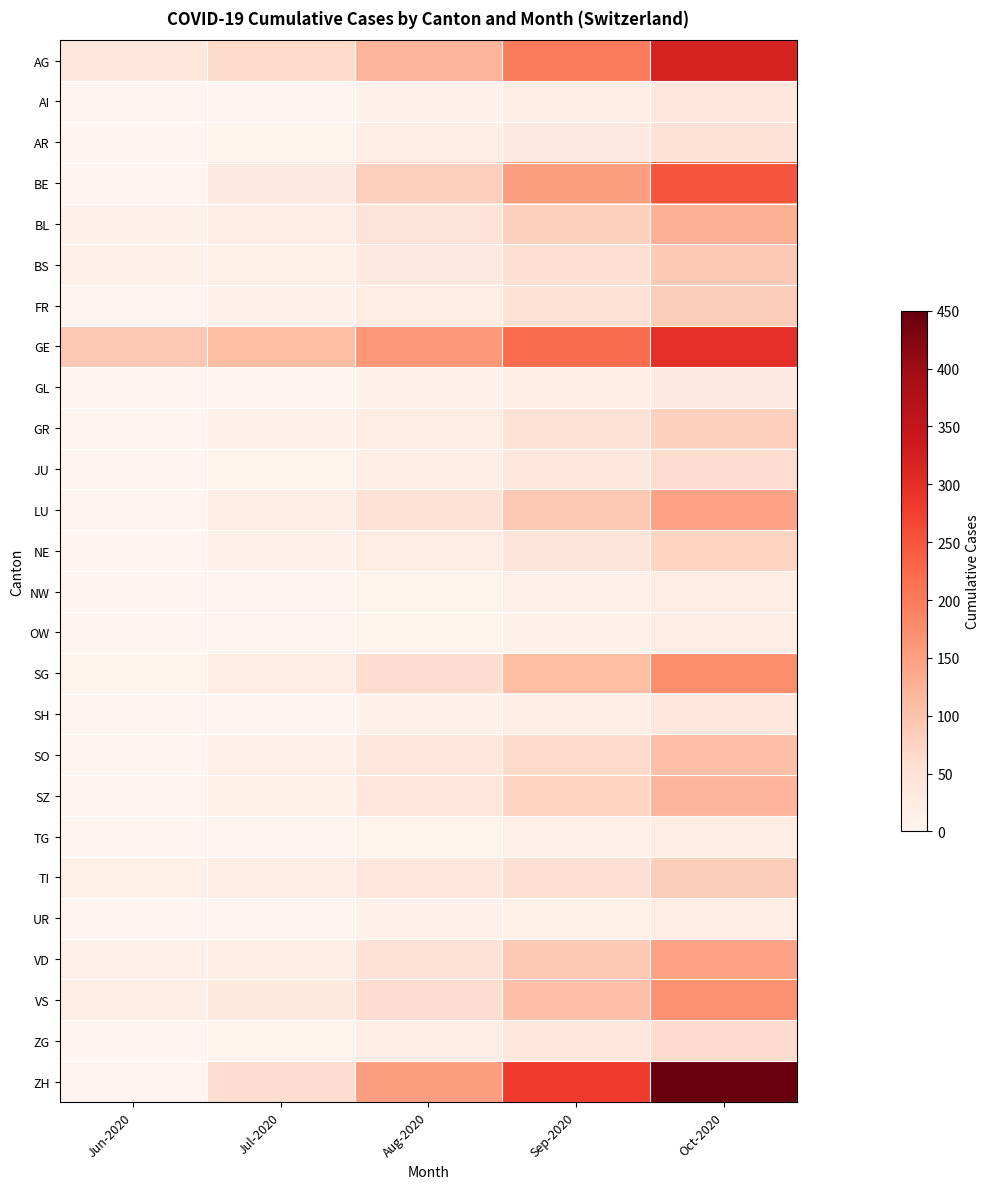

At Aug-2020, list the series in order from largest to smallest.

GE, ZH, AG, BE, SG, VS, LU, VD, BL, SZ, SO, TI, BS, GR, FR, NE, ZG, AR, JU, SH, AI, GL, UR, NW, TG, OW